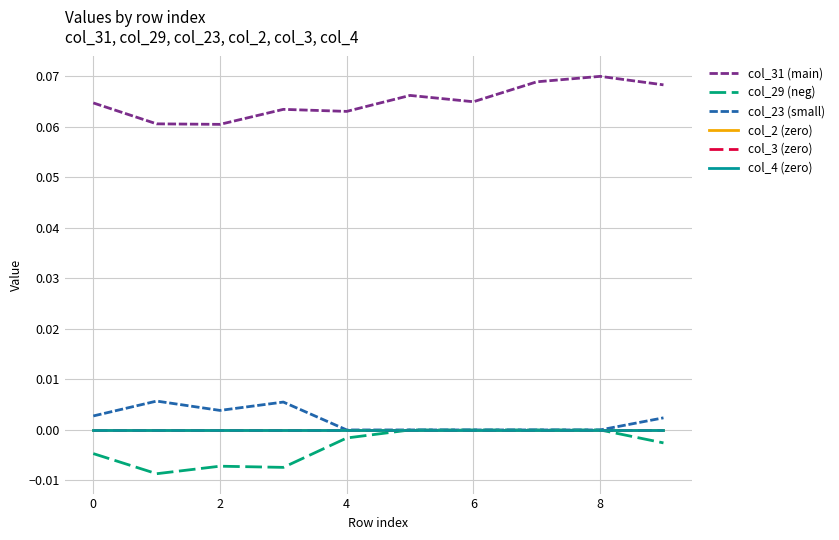

Which series has the largest total across all categories?

col_31 (main)